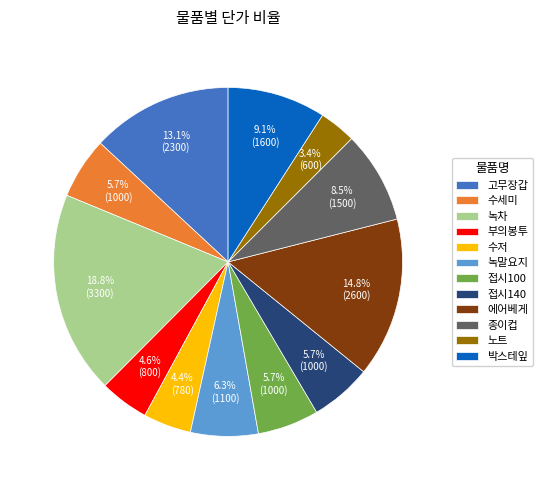

Does 부의봉투 represent more than half of the total?

No